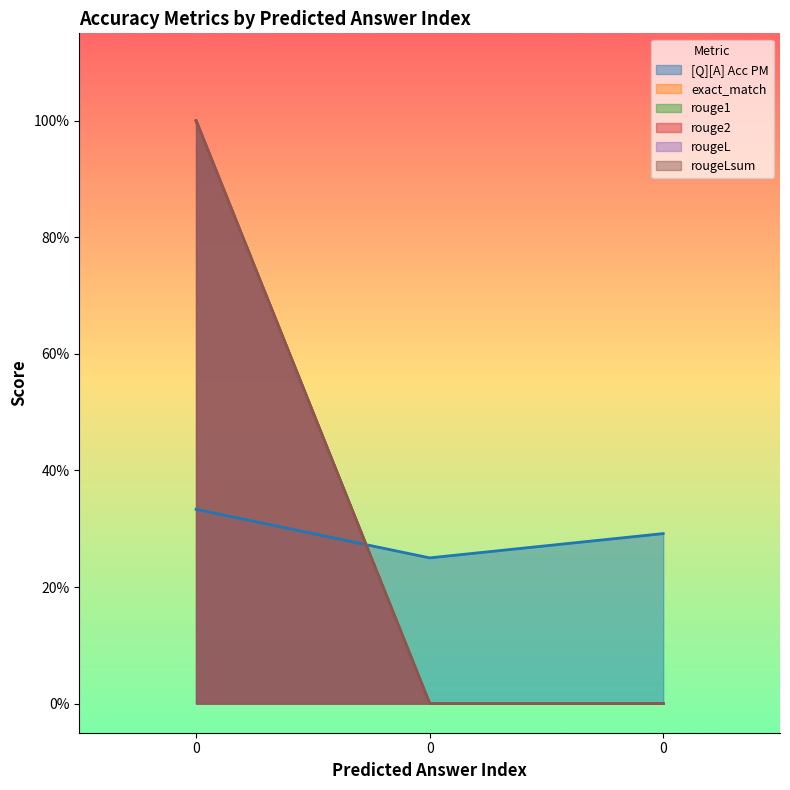

What is the sum of all rouge1 values?

1.0